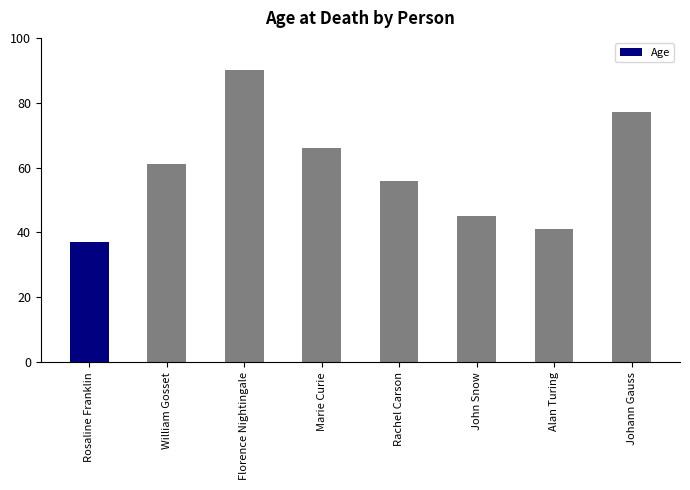

Reading left to right, list all the values displayed in this chart.

37	61	90	66	56	45	41	77